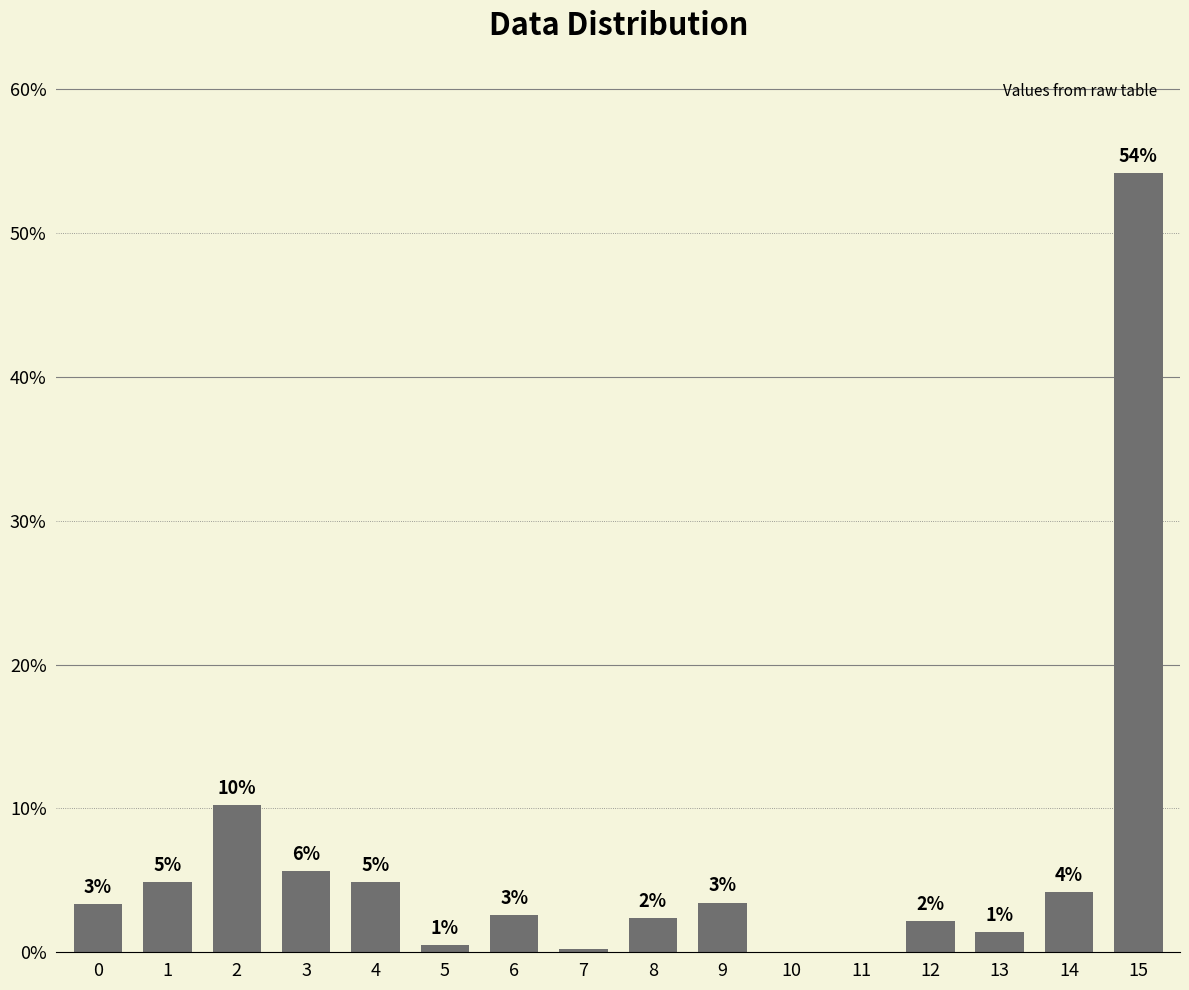

Are the bars horizontal?

No